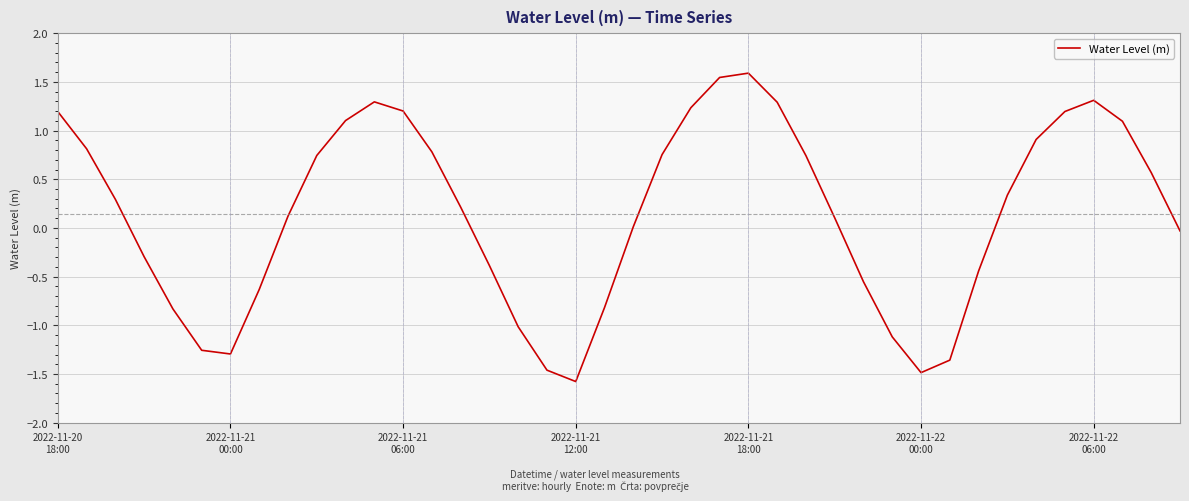

What is the maximum value shown in the chart?

1.6